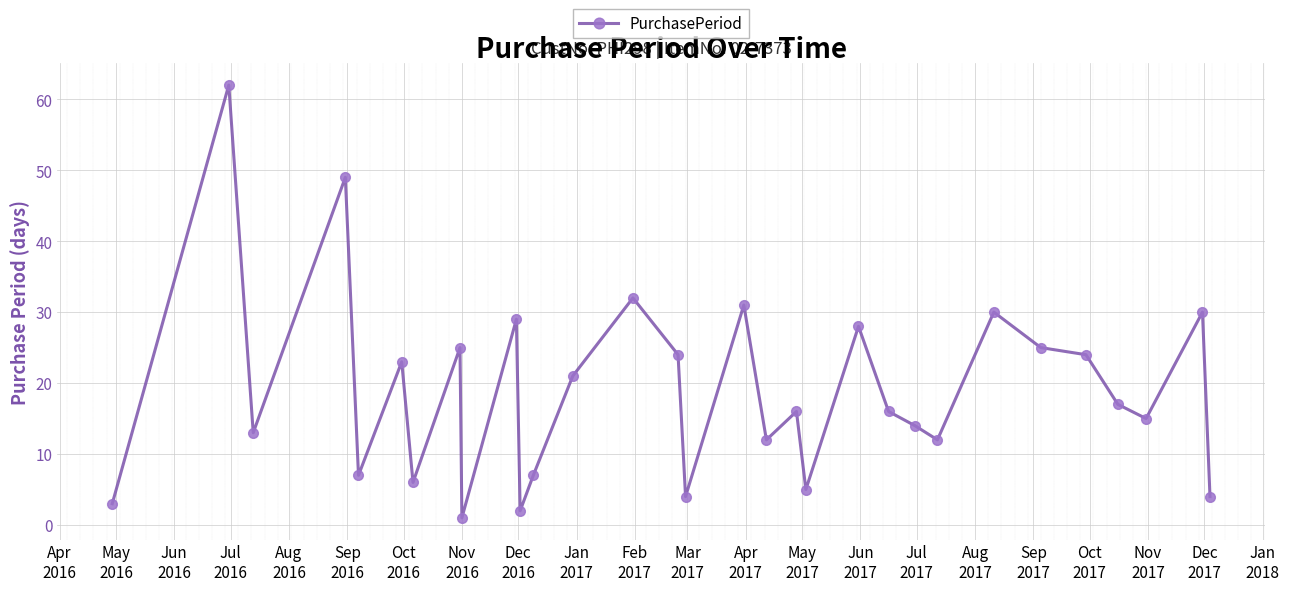

What is the greatest value displayed?

62